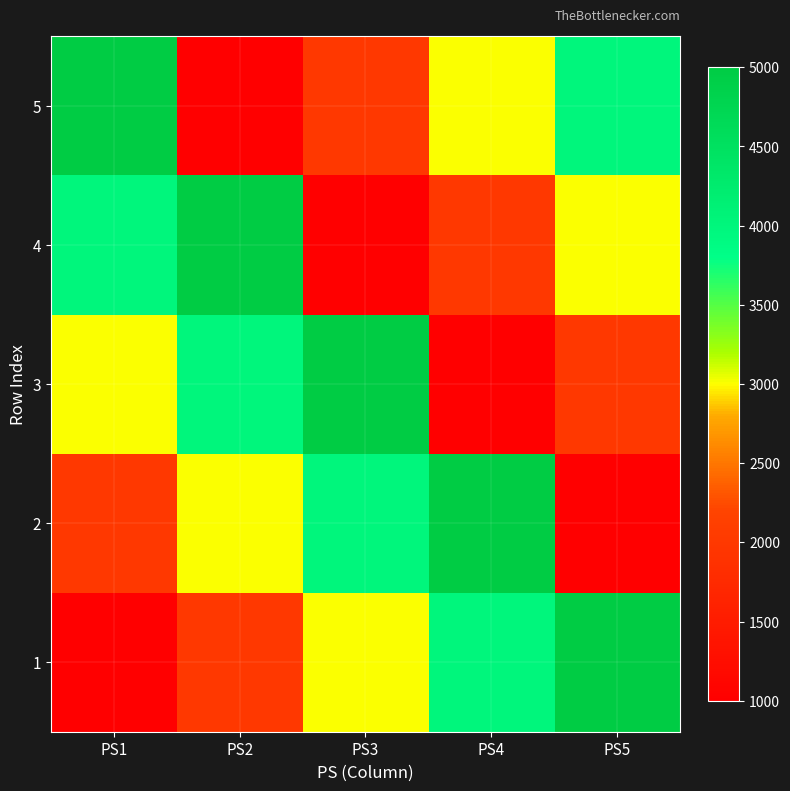

What is the difference between the highest and lowest values at PS4?

4000